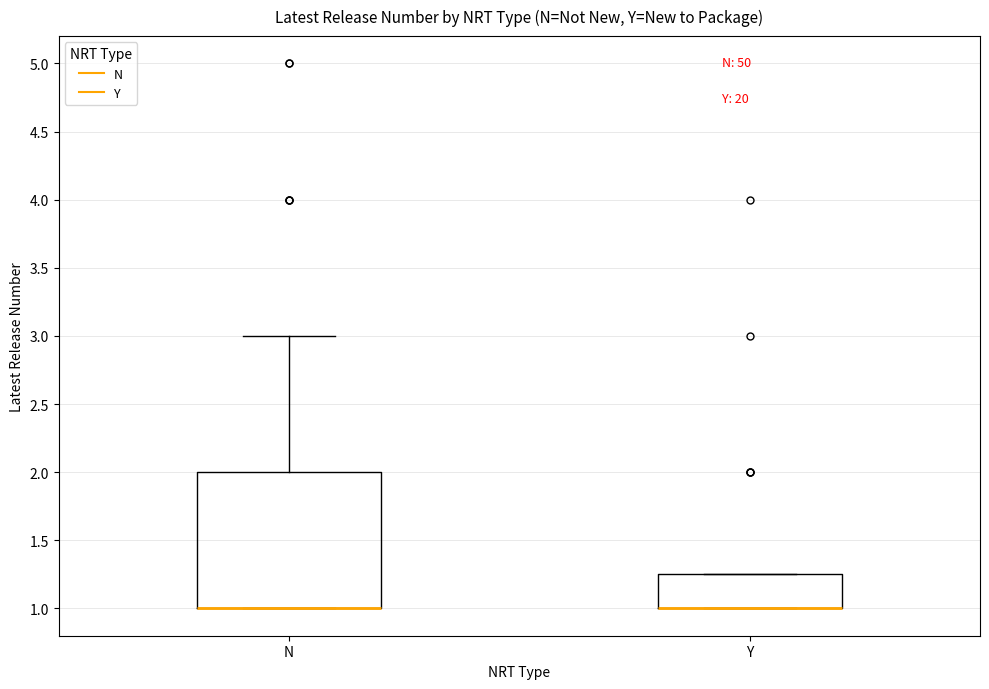

Reading left to right, read every box against the y-axis: the position of its median line, the range the box covers, and the ends of its whiskers. The values are not printed on the chart, so give them approximately, as read against the axis.

N: median 1.00 (drawn on the box's lower edge), box 1.00 to 2.00, whiskers 1.00 to 3.00
Y: median 1.00 (drawn on the box's lower edge), box 1.00 to 1.25, whiskers 1.00 to 1.25